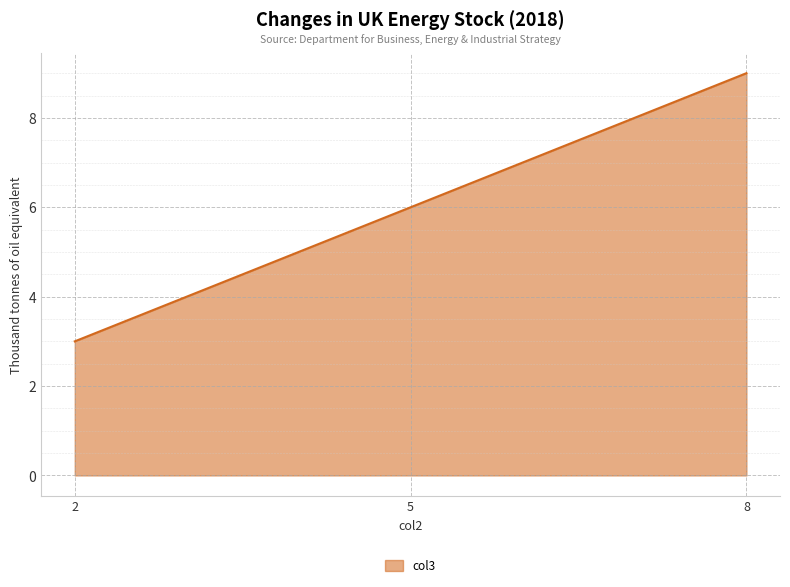

Rank the categories by value from highest to lowest.

8, 5, 2